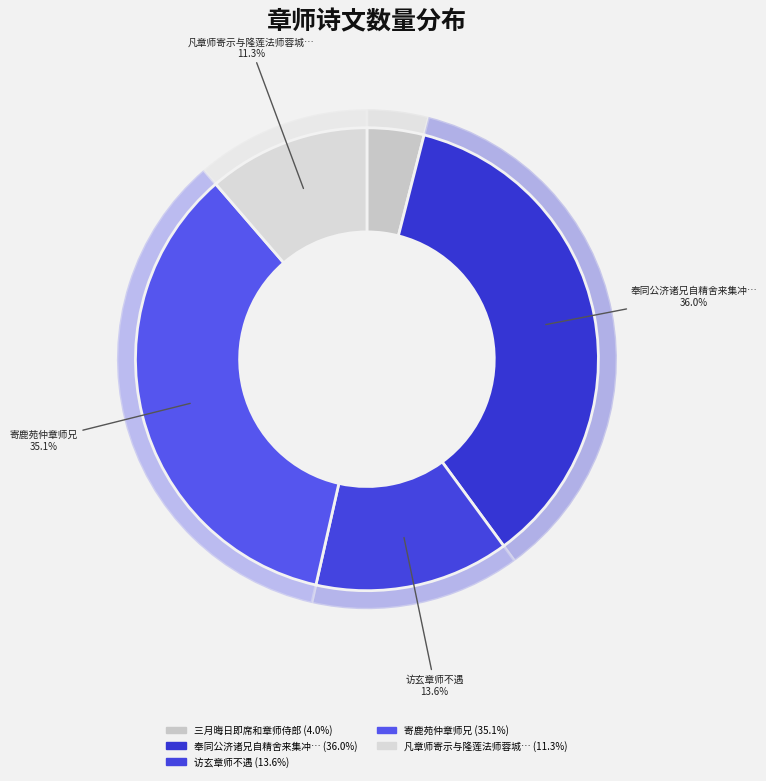

Is the sum of 访玄章师不遇 and 寄鹿苑仲章师兄 greater than half?

No